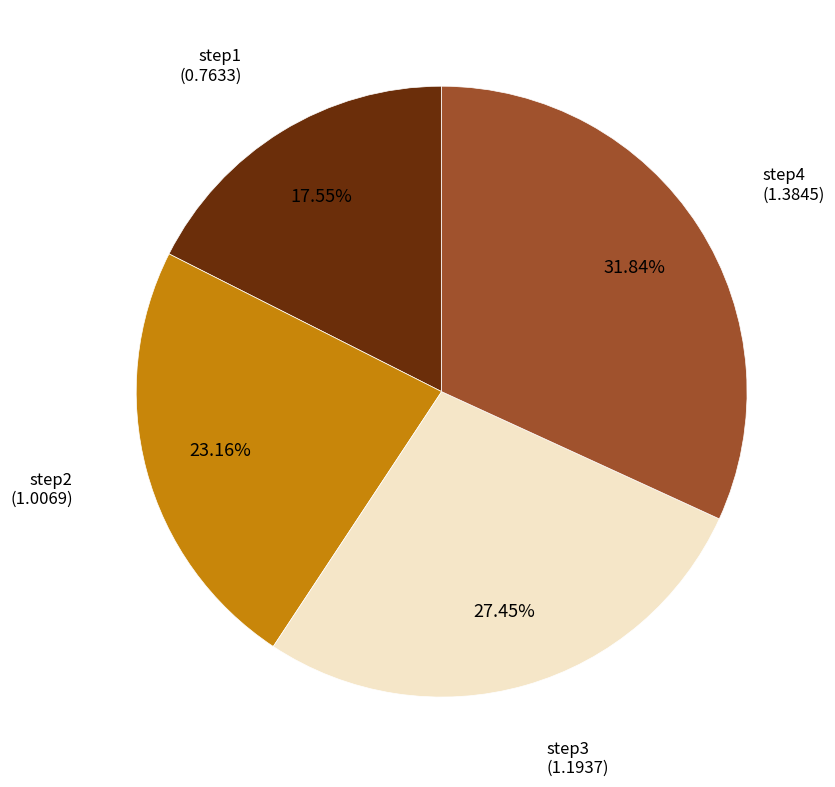

To the nearest percent, what is the average slice percentage?

25%